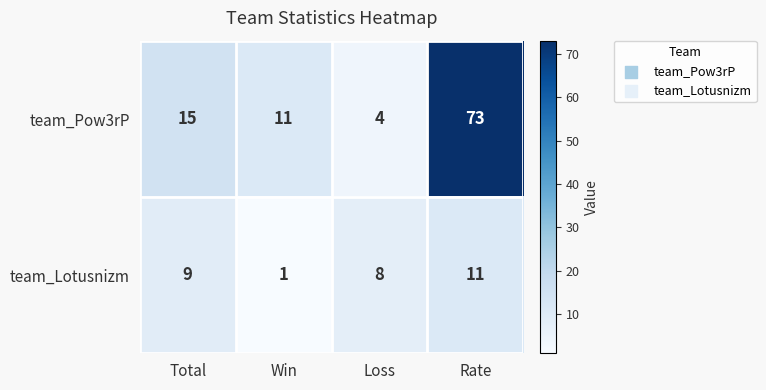

Which label corresponds to the largest value in the chart?

Rate